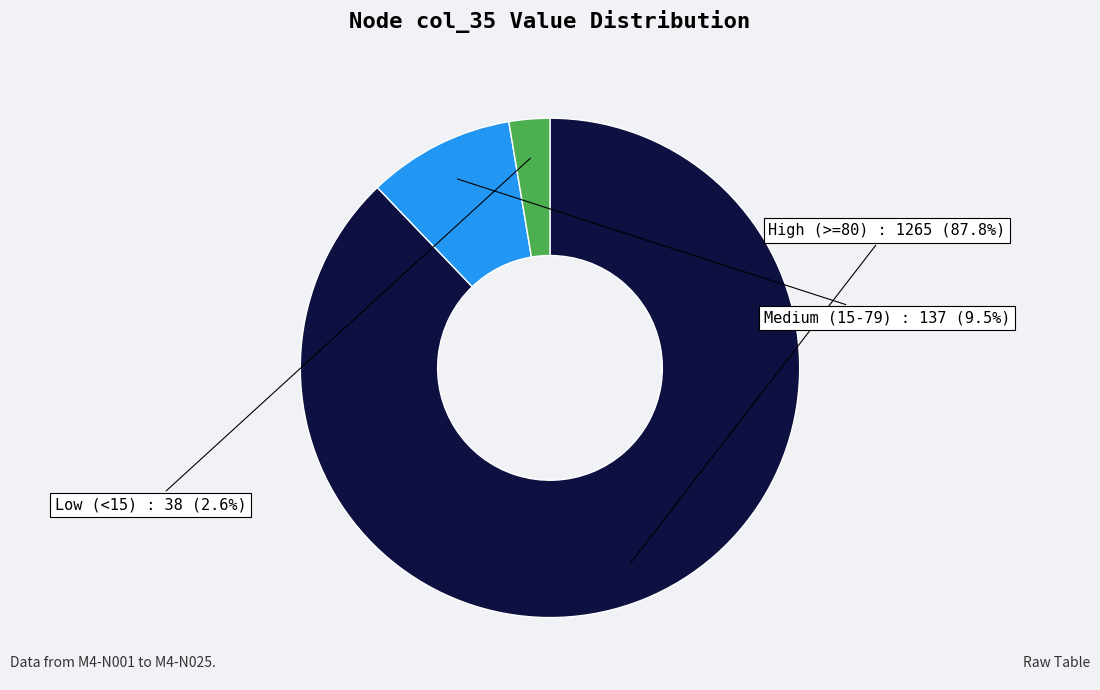

Does any single category account for the majority?

Yes